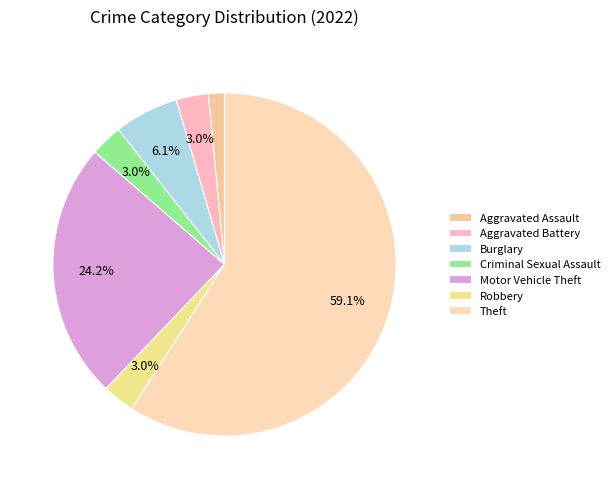

True or false: Aggravated Battery accounts for 3% of the total.

True